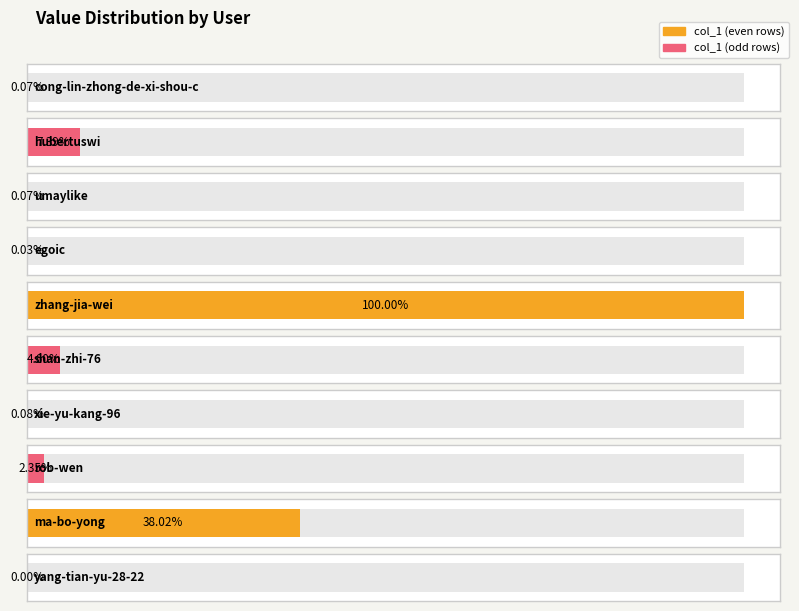

True or false: the data shows 1351 at umaylike.

True